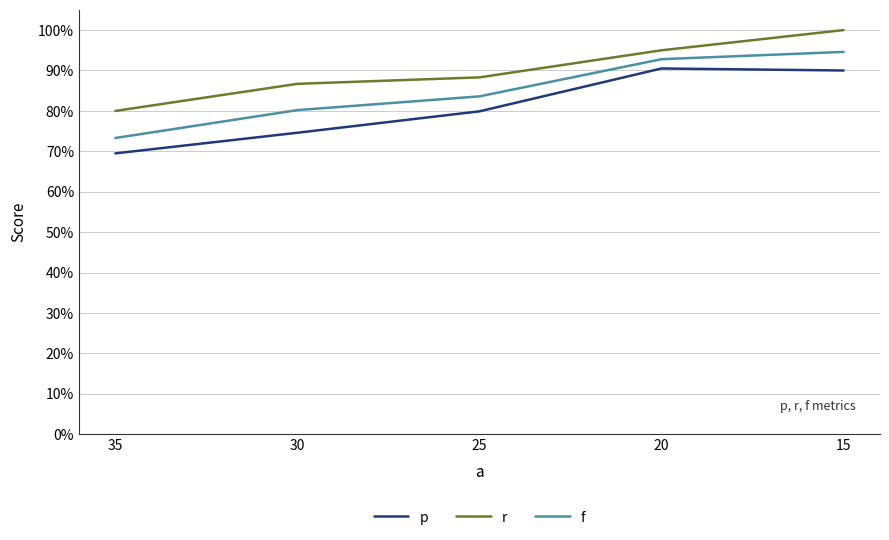

What is the maximum value shown in the chart?

1.0